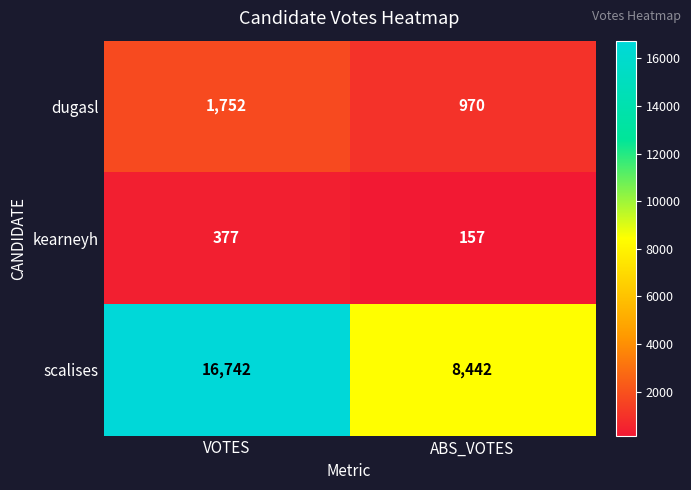

What is the difference between the kearneyh values at VOTES and ABS_VOTES?

220